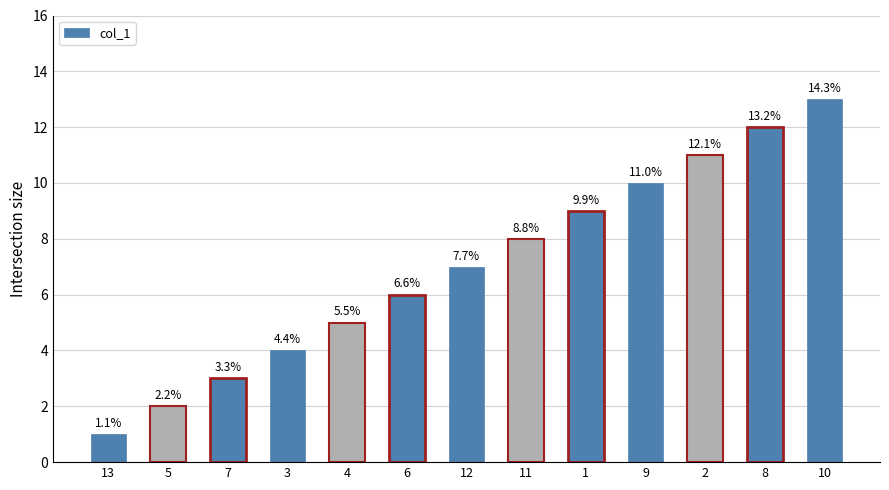

Which has a higher value, 4 or 2?

2